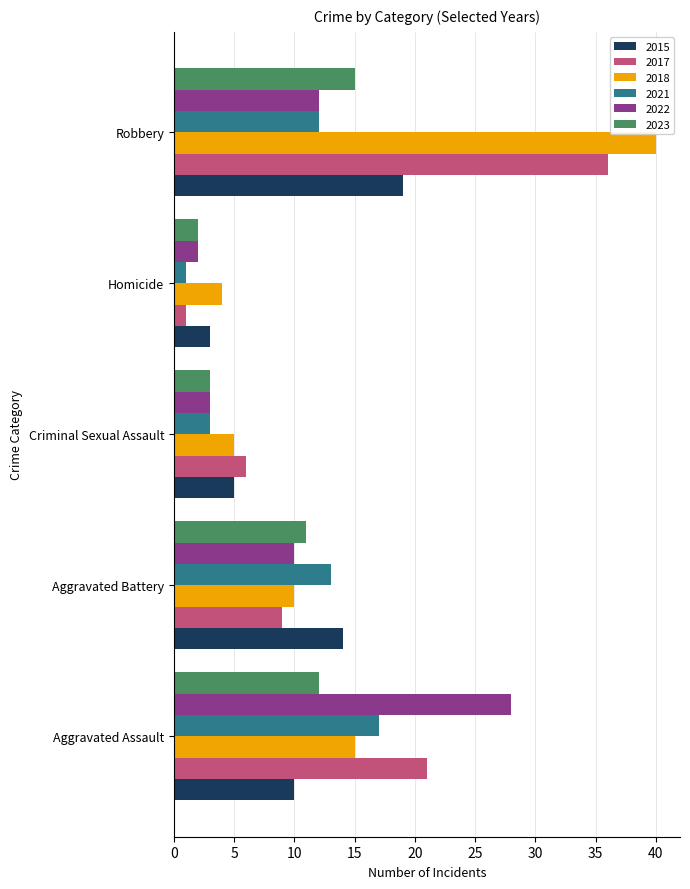

What is the approximate value of 2021 at Aggravated Battery, to the nearest 5?

15